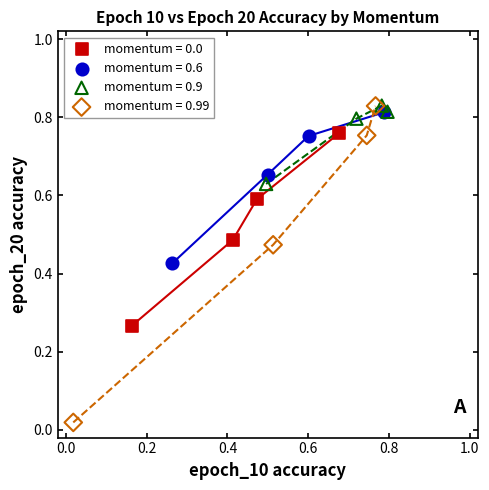

Which series has the largest Y range (max minus min)?

momentum = 0.99